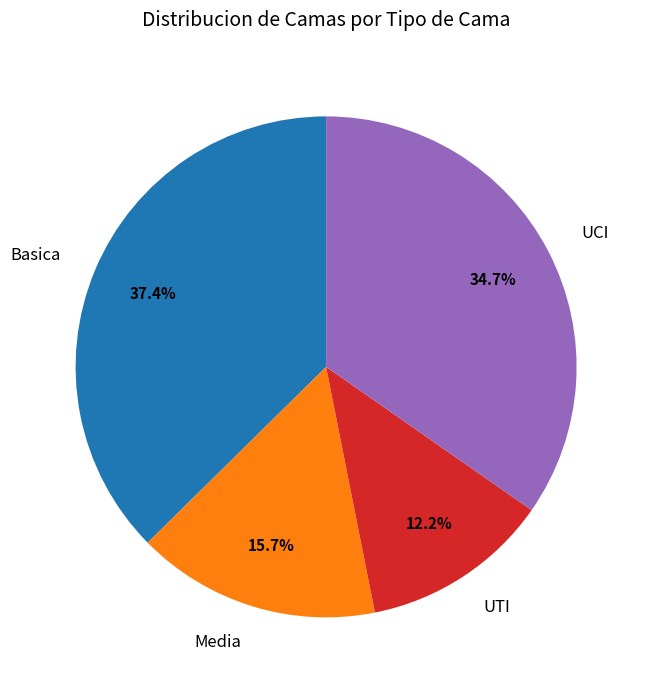

To the nearest percent, what is the combined percentage of UTI and UCI?

47%